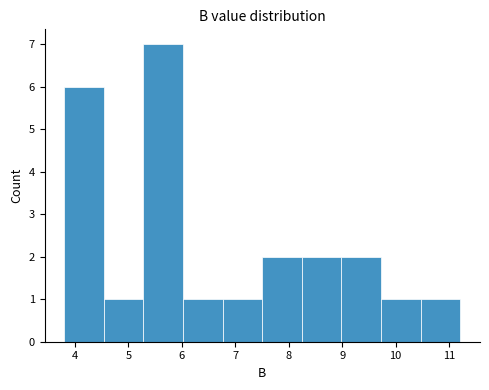

Reading left to right, transcribe this chart: for each bar, give the range it covers on the x-axis and its height. Neither the bar edges nor the heights are printed on the chart, so give them approximately, as read against the axes.

3.8 to 4.5: 6
4.5 to 5.3: 1
5.3 to 6.0: 7
6.0 to 6.8: 1
6.8 to 7.5: 1
7.5 to 8.2: 2
8.2 to 9.0: 2
9.0 to 9.7: 2
9.7 to 10.5: 1
10.5 to 11.2: 1